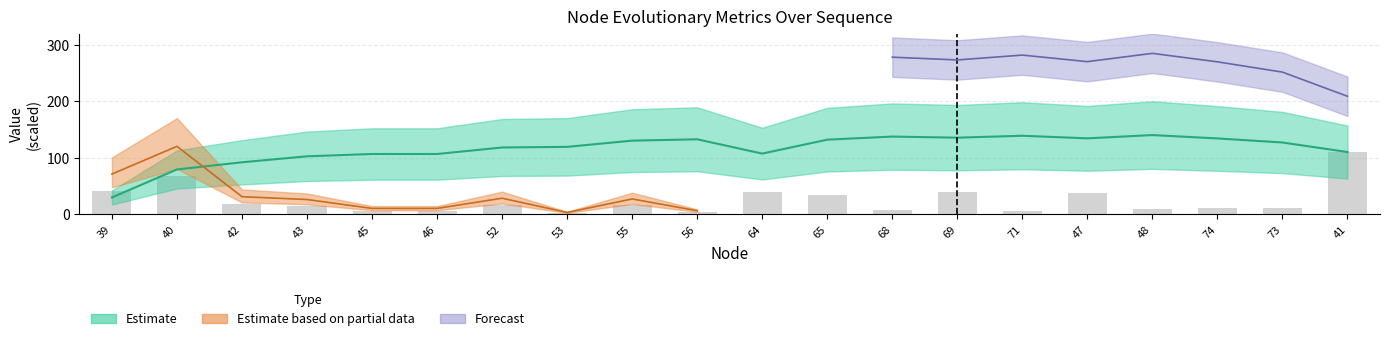

Does the chart contain stacked bars?

No